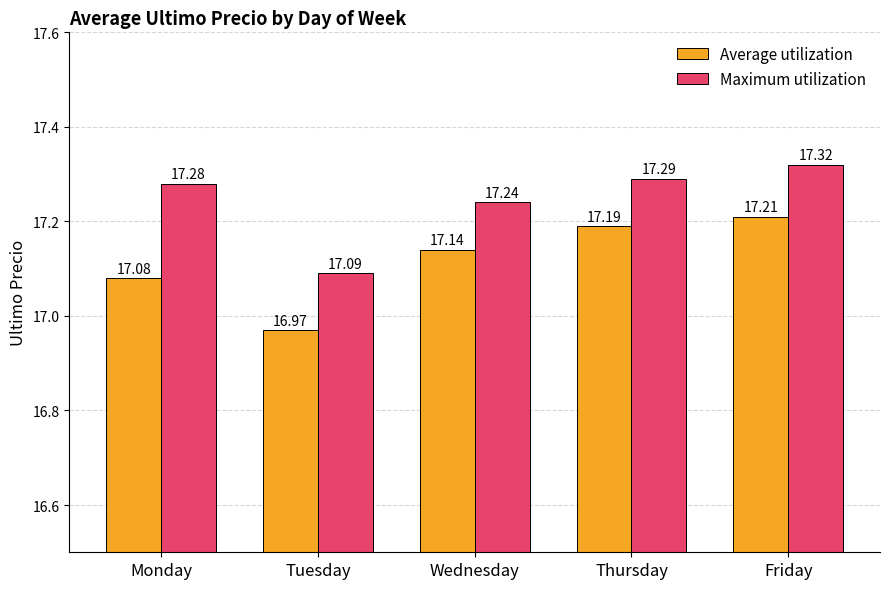

How many distinct data groups are displayed?

2